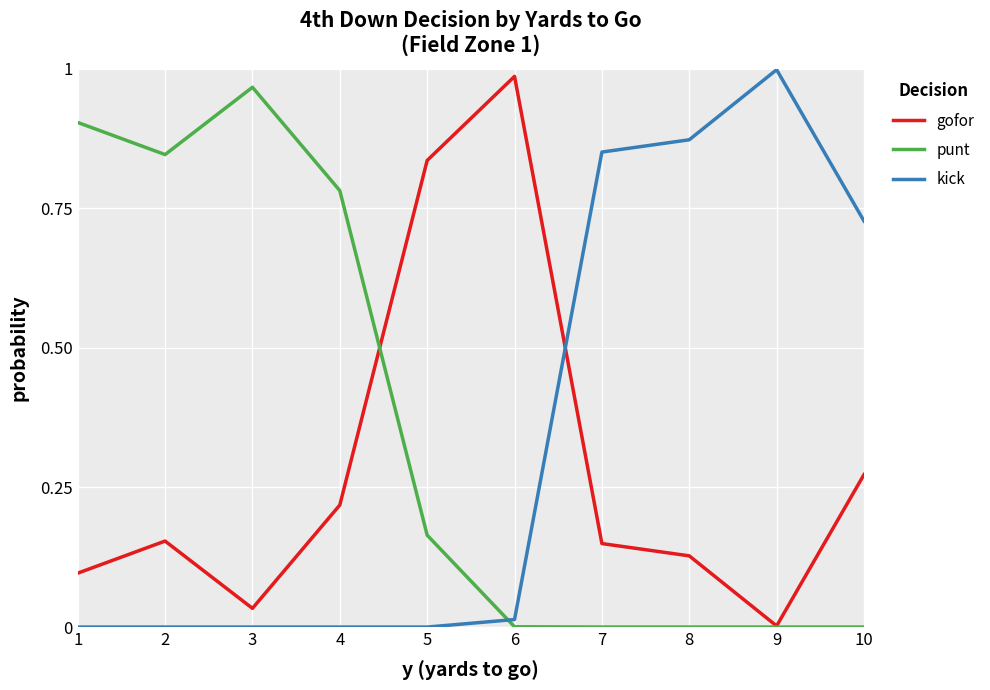

Rank the series by their average value, from highest to lowest.

punt, kick, gofor